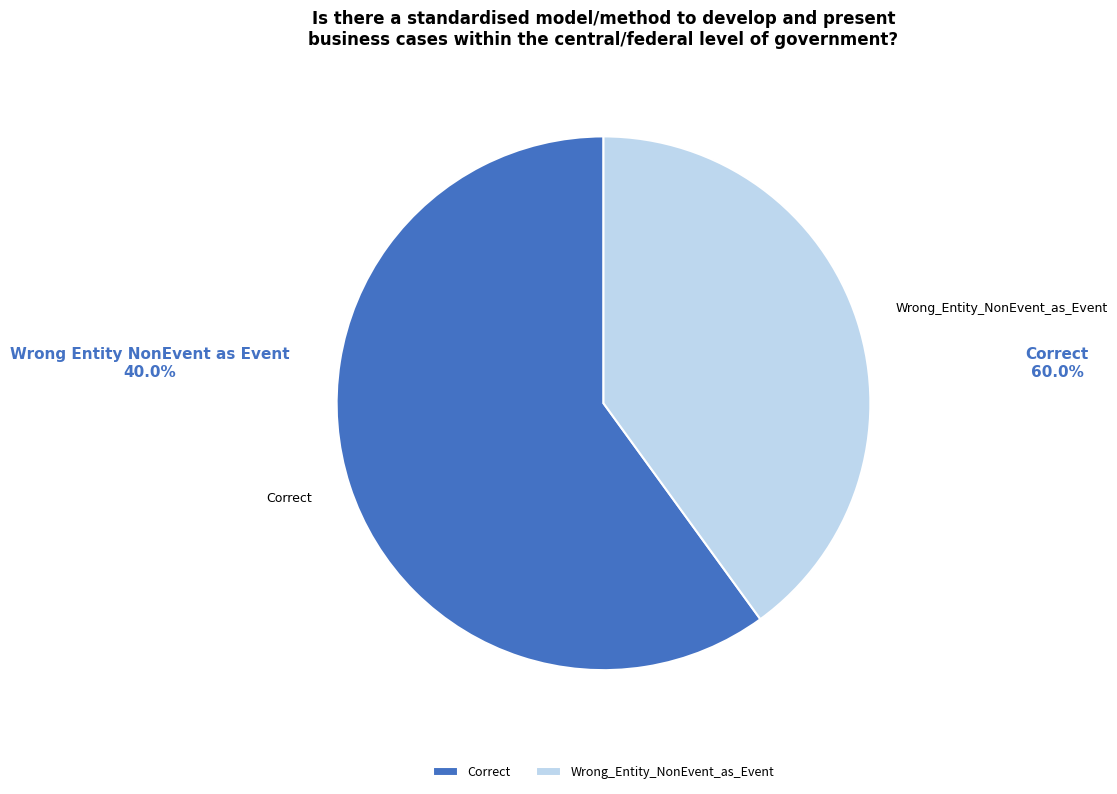

Does Correct account for over 50% of the chart?

Yes